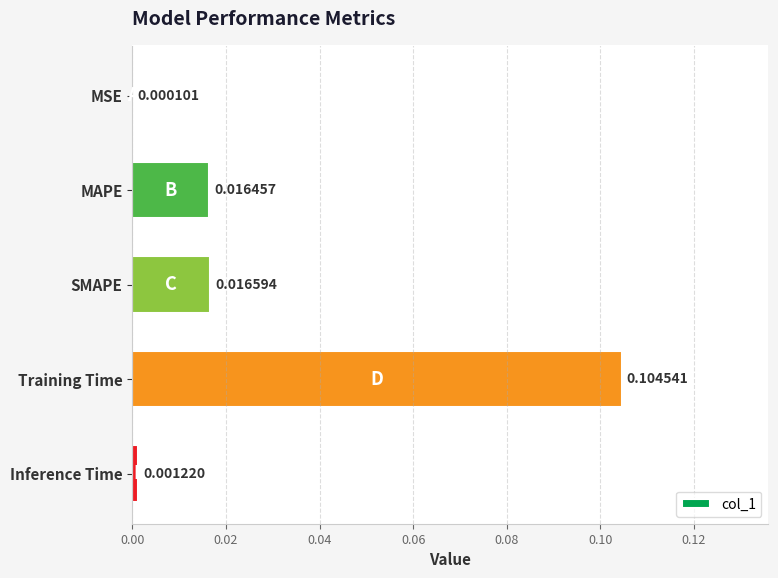

Which label corresponds to the largest value in the chart?

Training Time